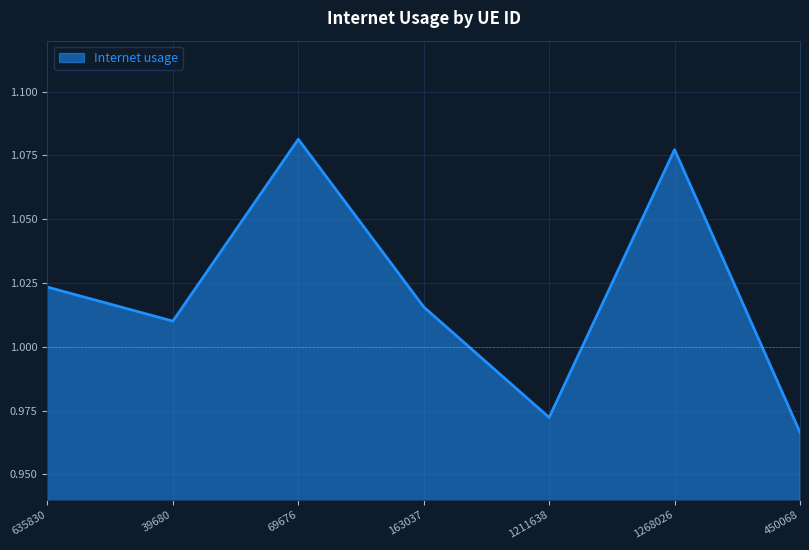

List the labels in order of value, smallest first.

450068, 1211638, 39680, 163037, 635830, 1268026, 69676